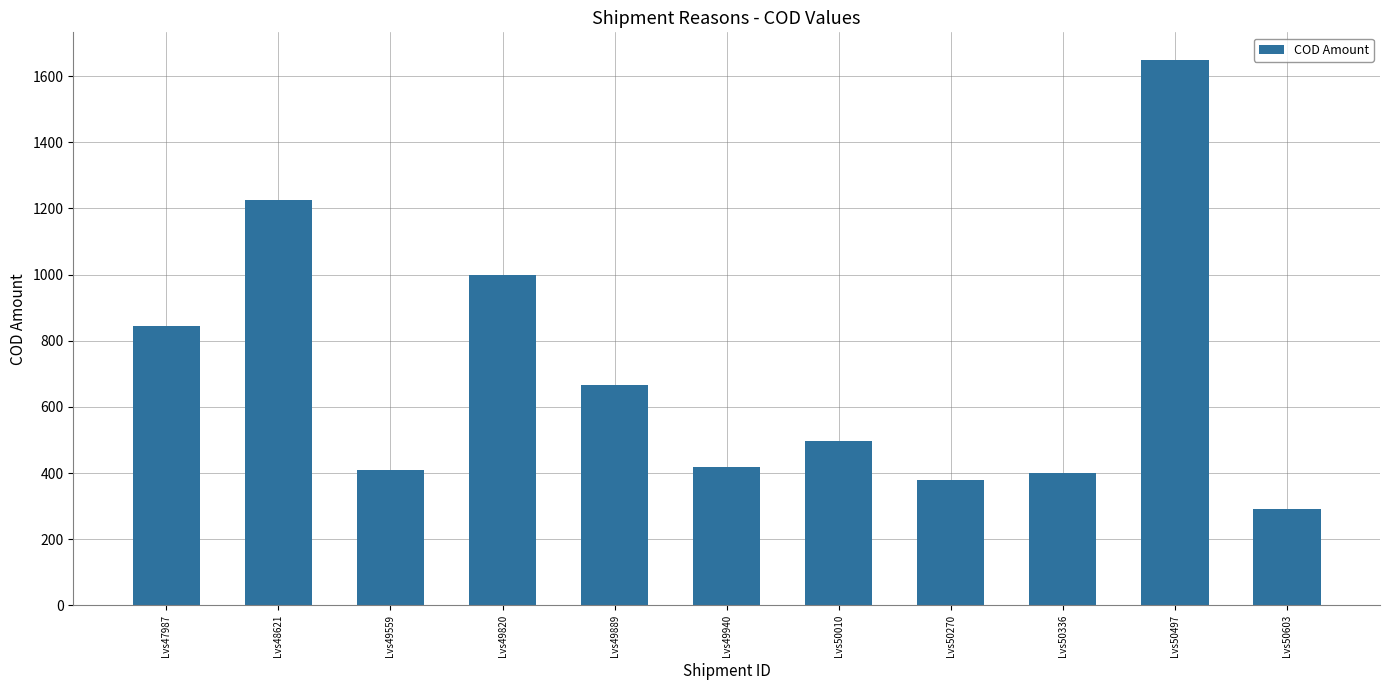

True or false: the data shows 290 at Lvs50603.

True